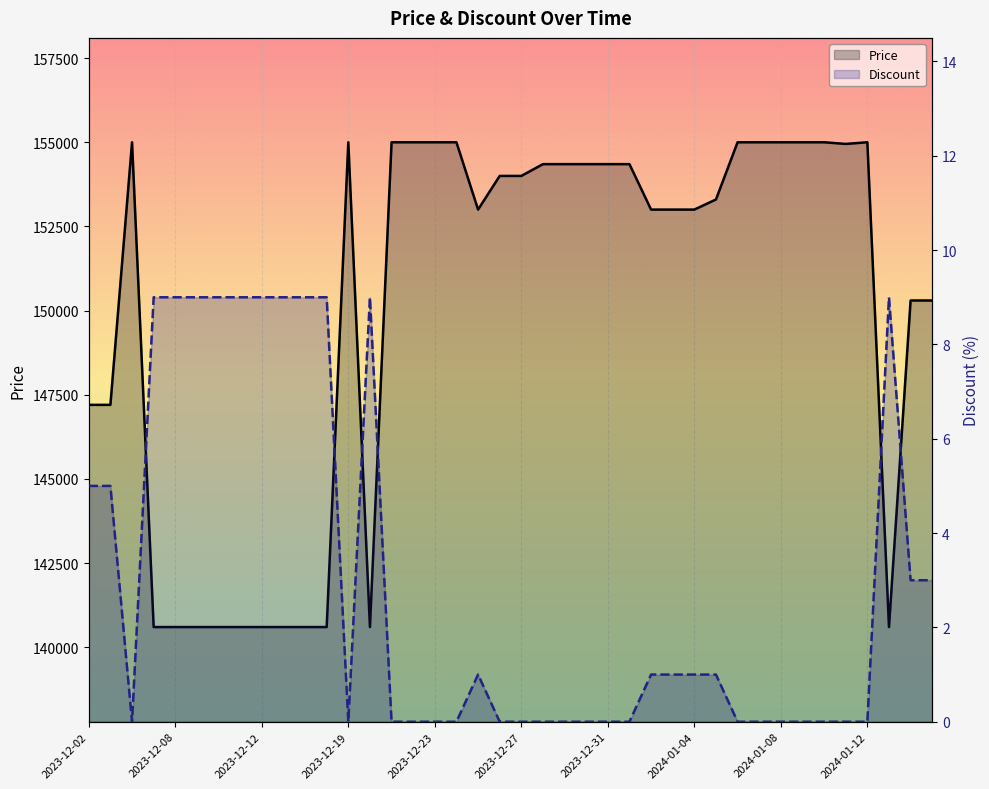

How many Discount values are between 0 and 9?

40